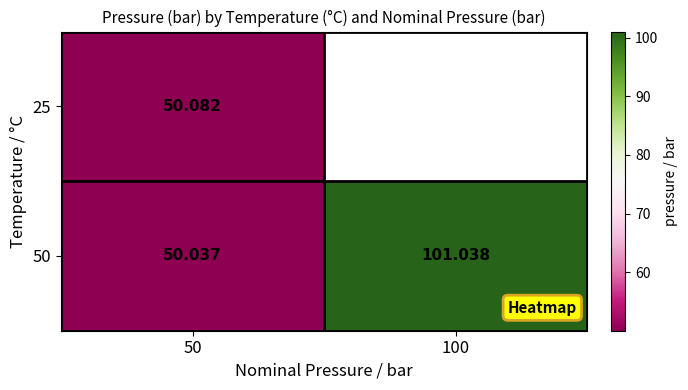

Which series has the largest total across all categories?

50